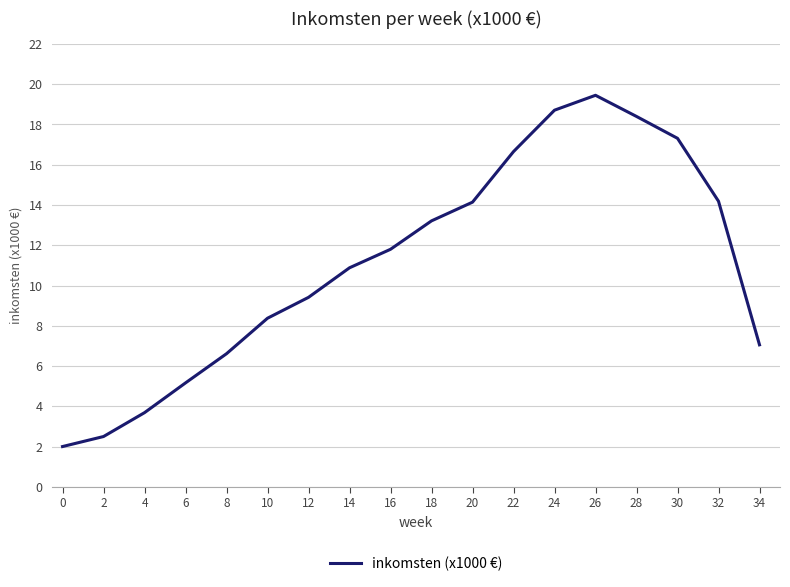

Where is the first local maximum?

26